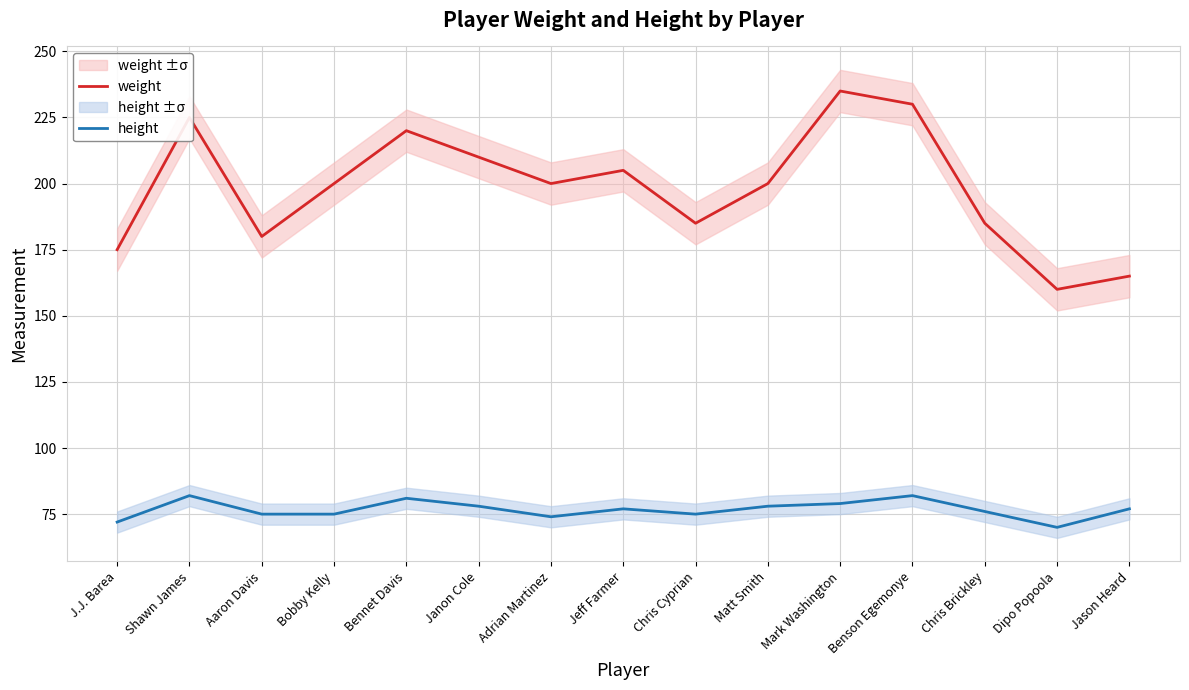

The value of weight at J.J. Barea is 175. True or false?

True